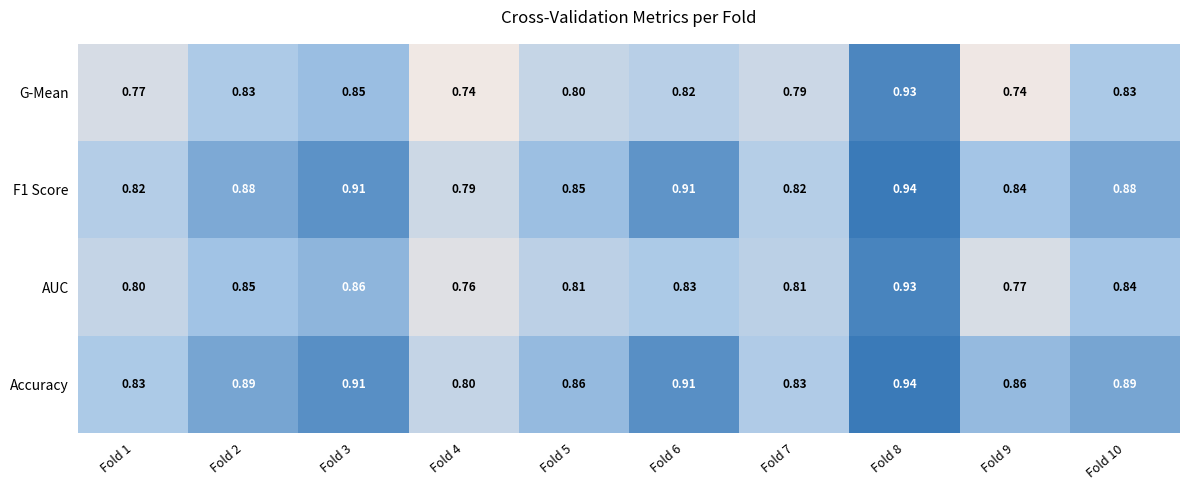

Which series has the largest range (max minus min)?

G-Mean